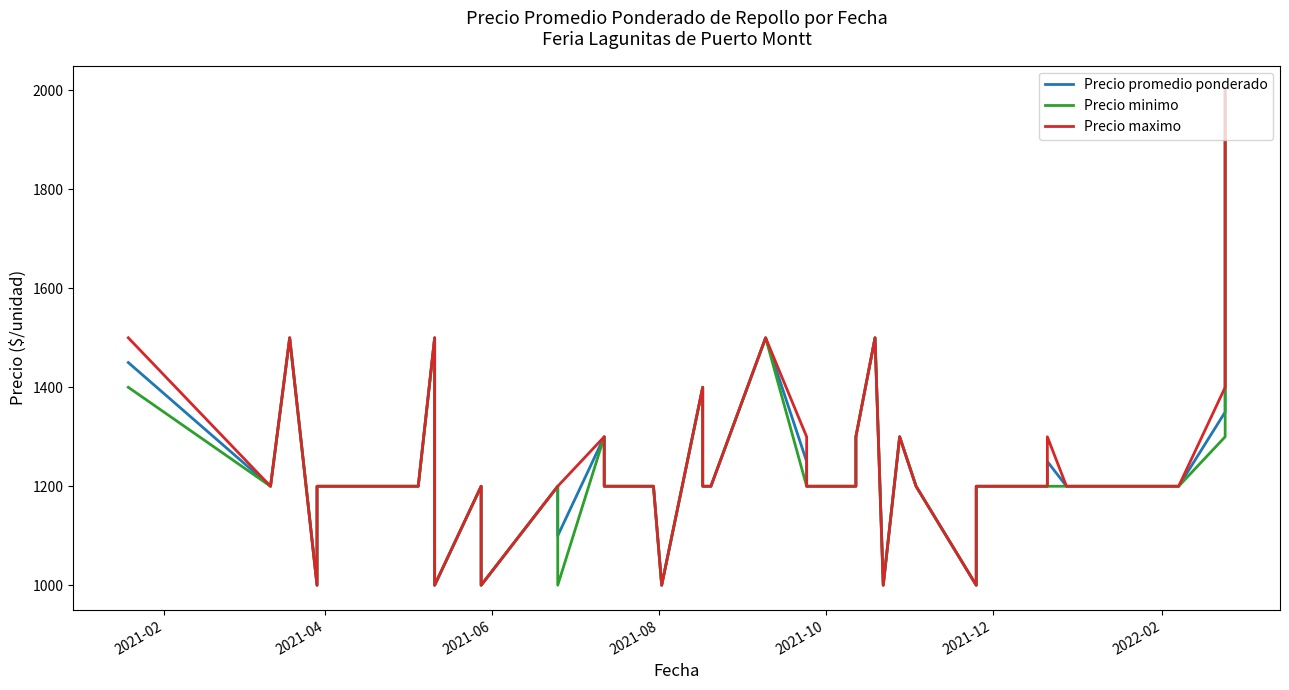

What is the maximum value shown in the chart?

2000